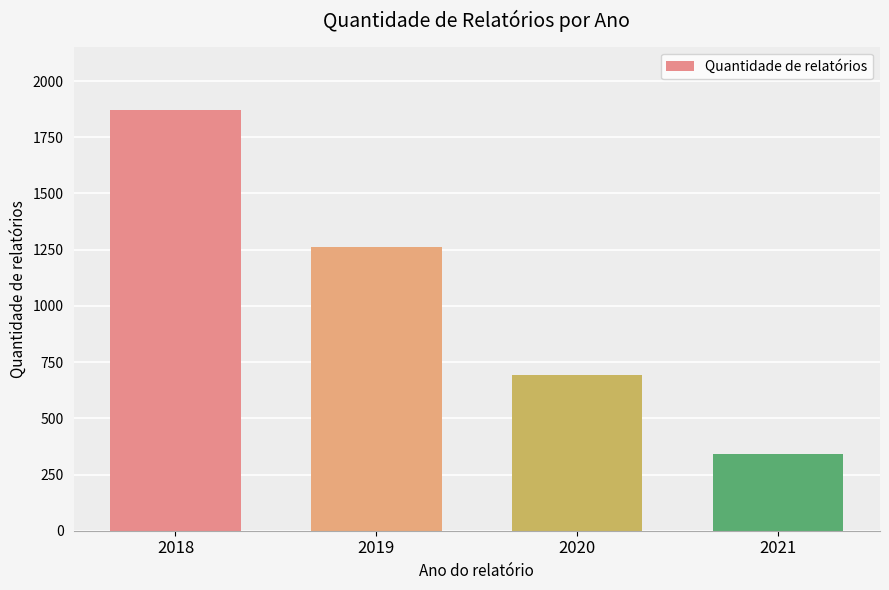

What is the value of the 2nd bar from the left?

1260